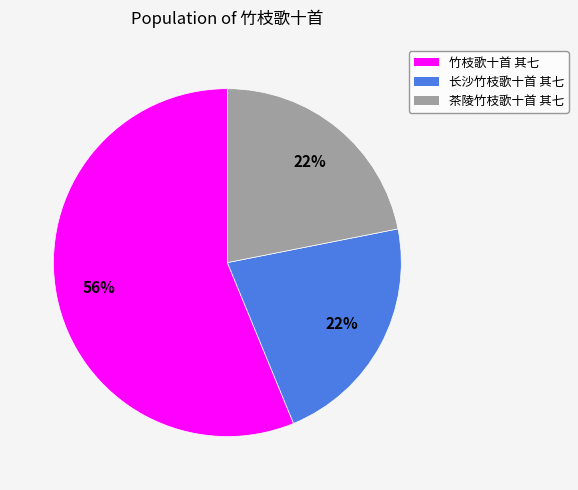

Which has a higher value, 竹枝歌十首 其七 or 长沙竹枝歌十首 其七?

竹枝歌十首 其七